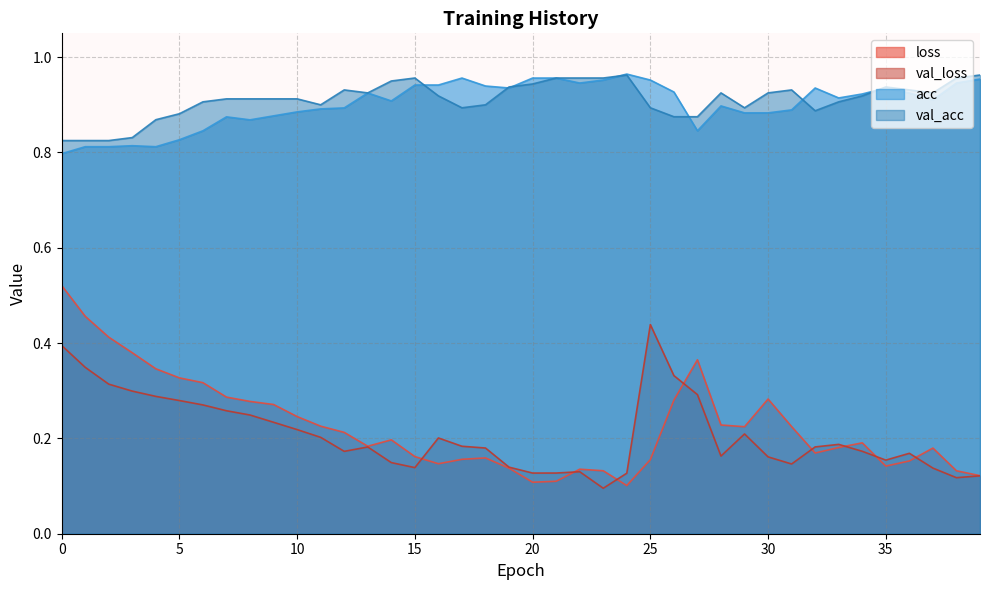

What is the total value across all series at 28?

2.2